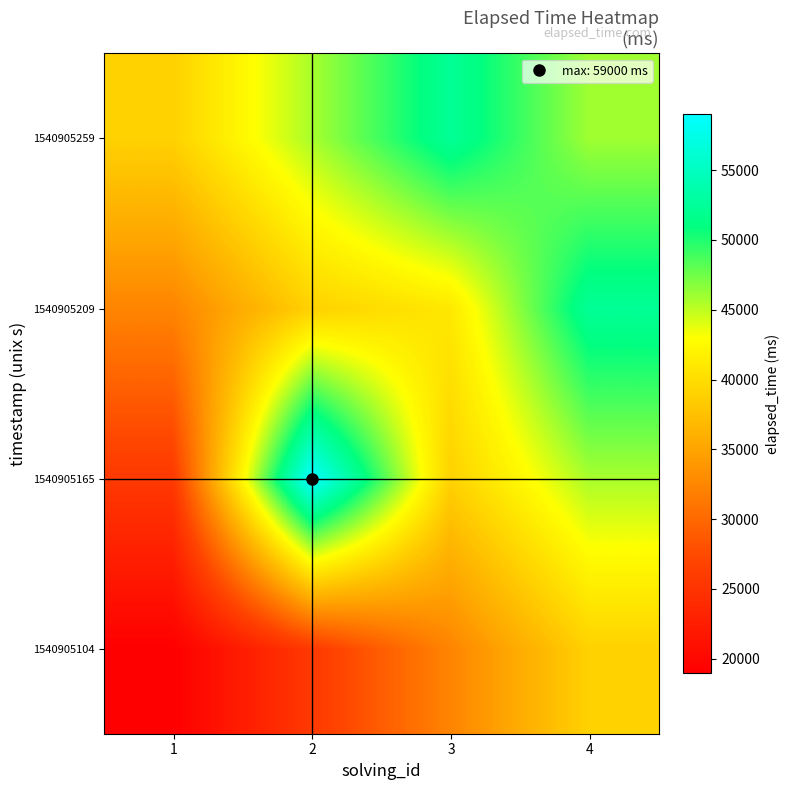

At which category is the sum across all series the highest?

4